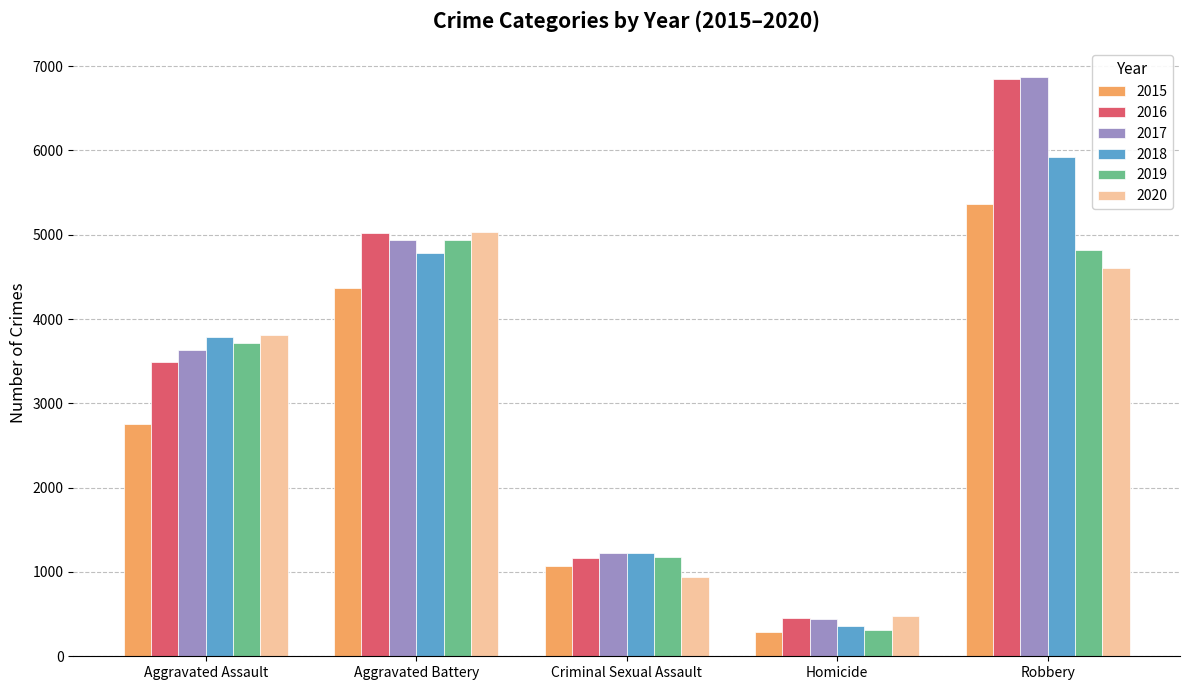

Reading left to right, what are all the values shown in this chart?

2015: 2755	4365	1065	293	5369
2016: 3494	5025	1163	449	6842
2017: 3631	4932	1225	442	6868
2018: 3787	4788	1219	359	5921
2019: 3716	4940	1181	308	4820
2020: 3815	5030	936	482	4602